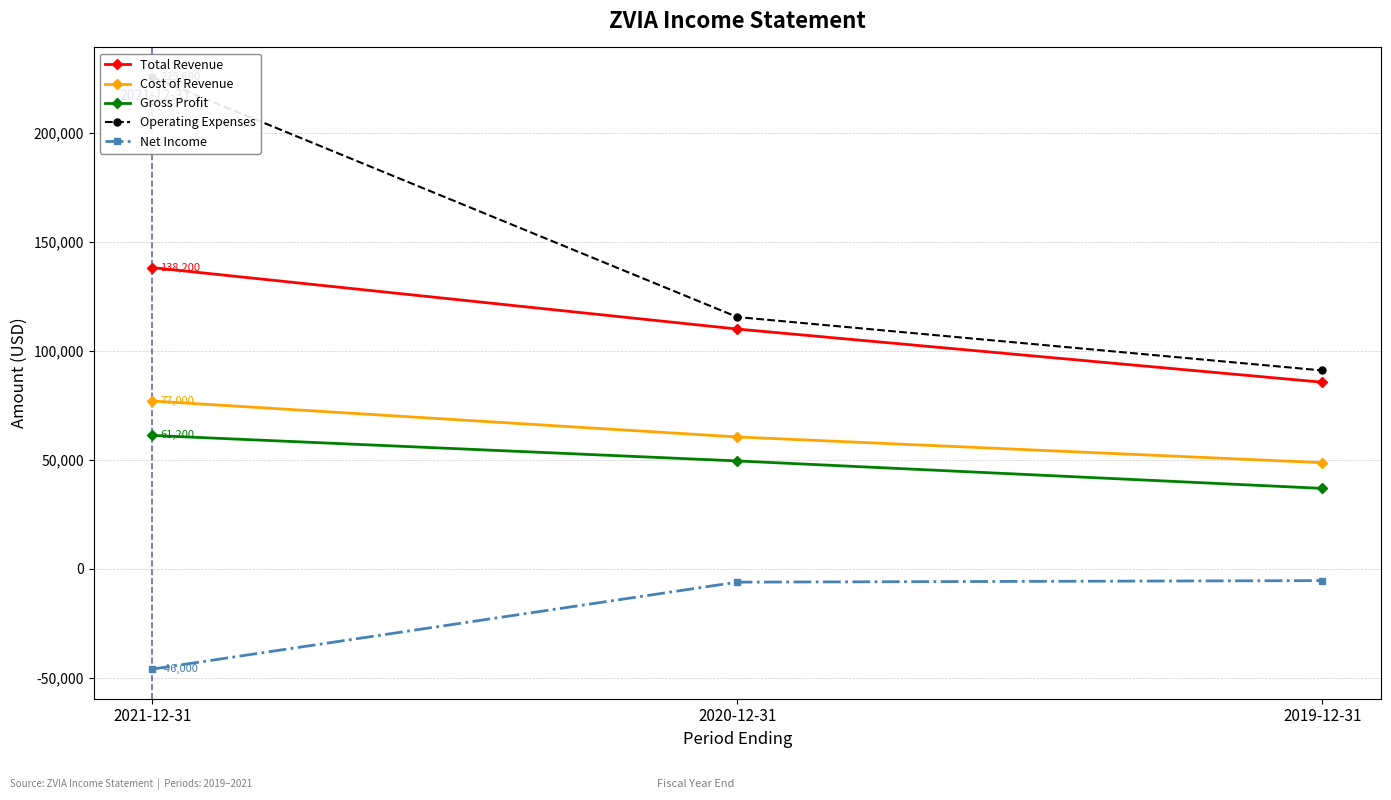

How many data points does each series have?

3